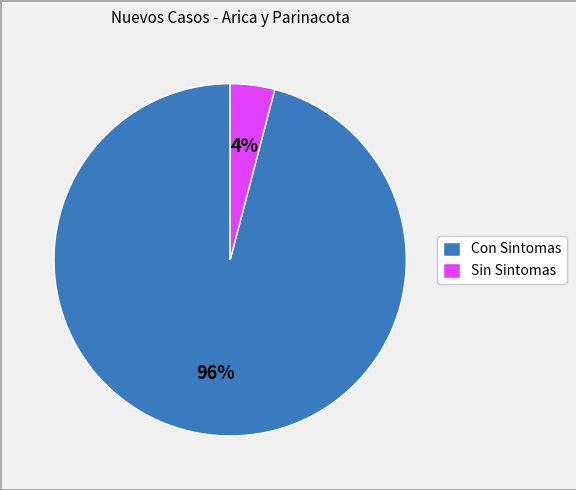

Is the sum of Con Sintomas and Sin Sintomas greater than half?

Yes